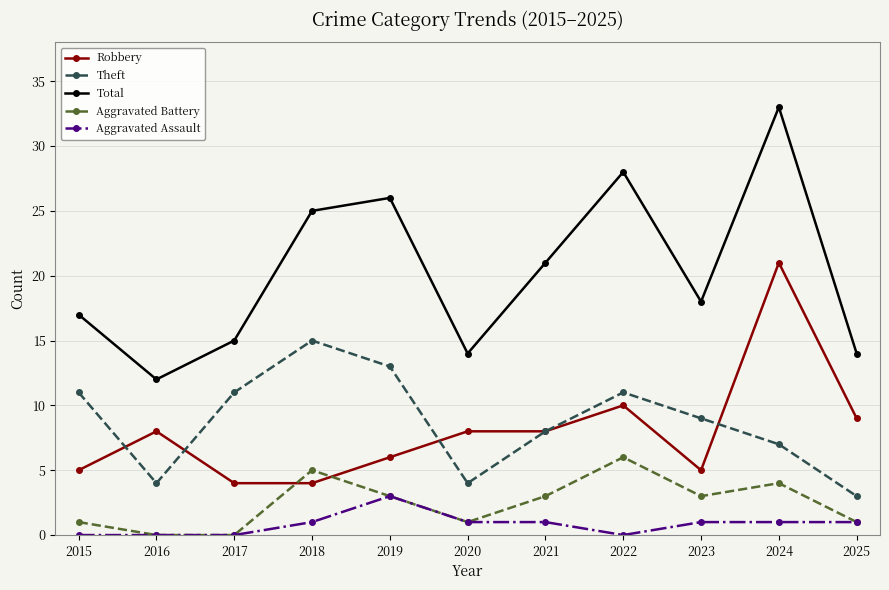

What is the value of the Robbery point at the 3rd from the left?

4